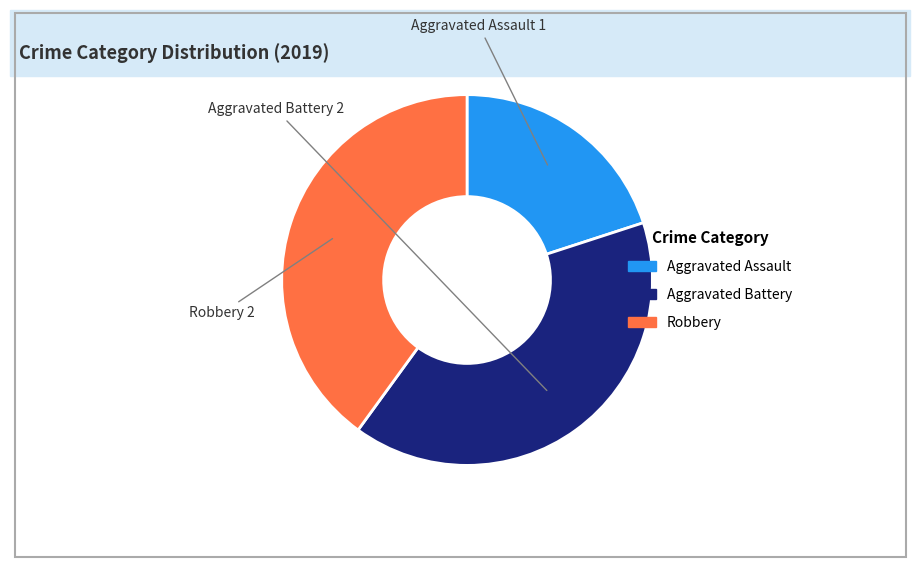

Does Aggravated Battery account for over 50% of the chart?

No